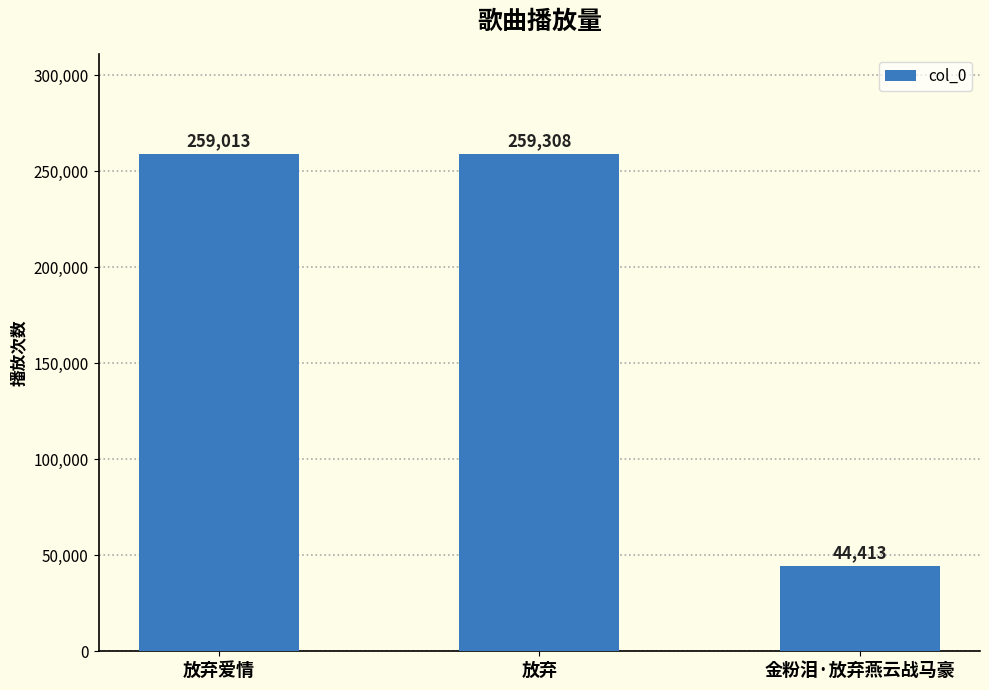

Does the chart contain any negative values?

No